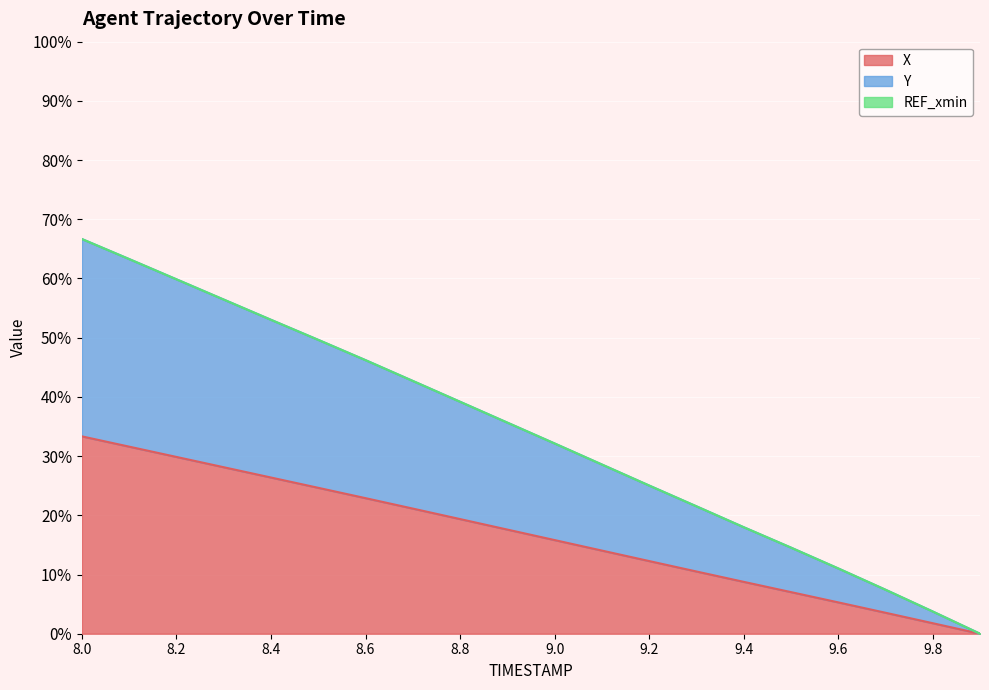

Is it true that X equals 31.6 at 8.1?

True